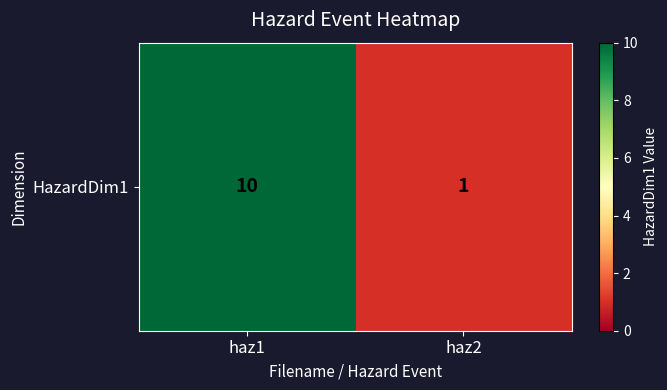

How many data points are less than 10?

1